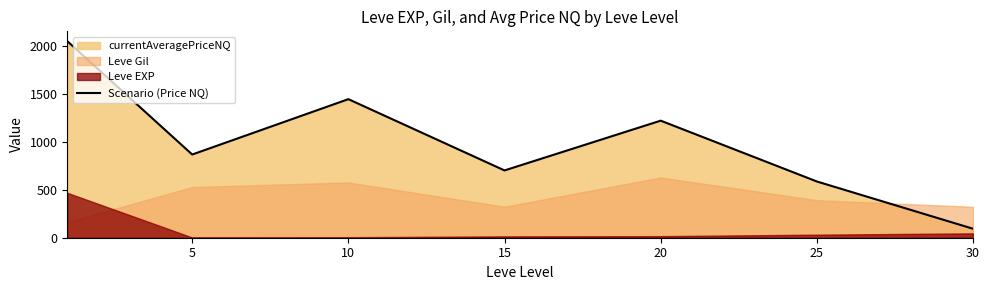

What is the highest value of the Scenario (Price NQ) series?

2049.9